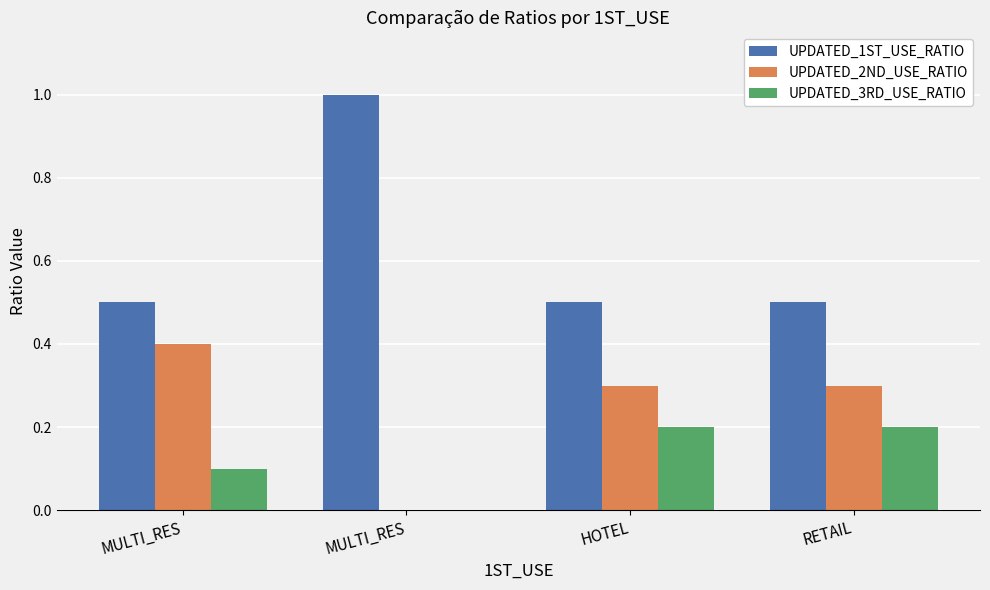

How many positive values does the UPDATED_2ND_USE_RATIO series have?

3